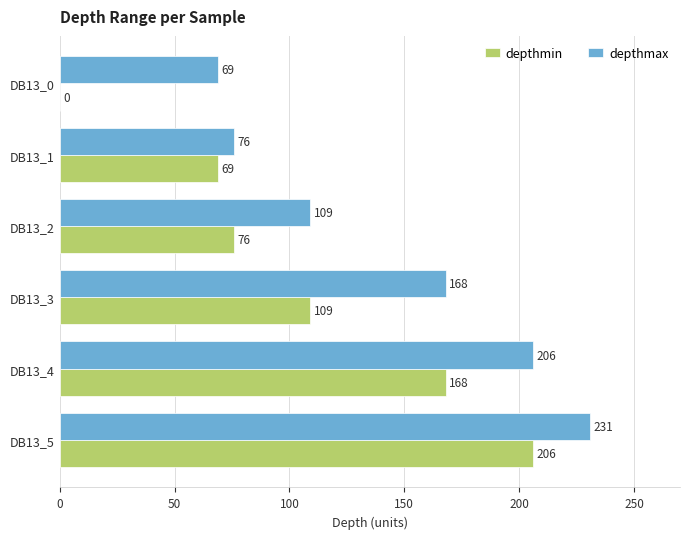

Which series has the widest spread of values?

depthmin